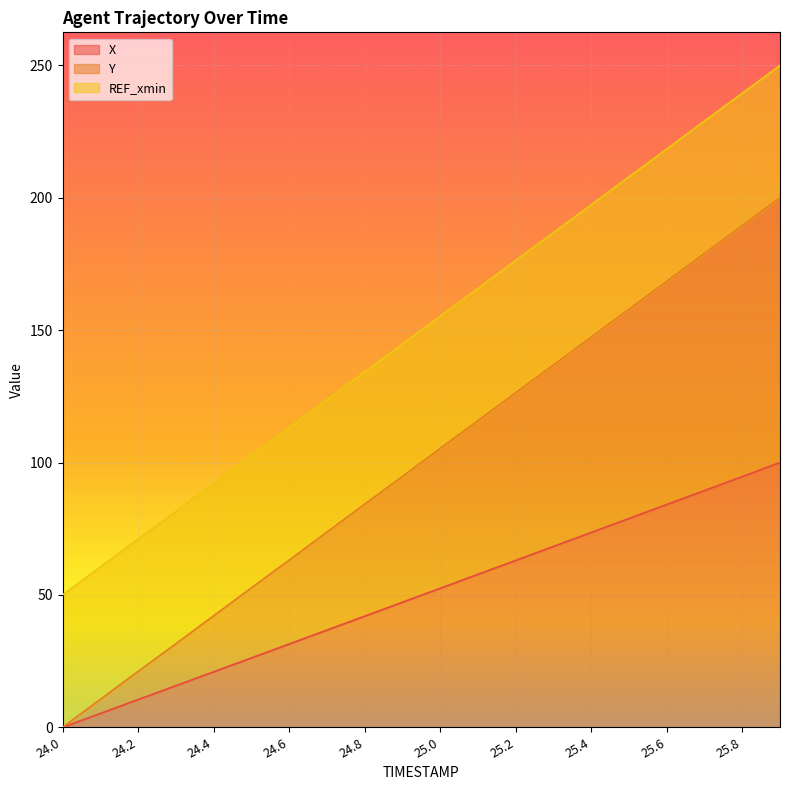

How many values in the X series exceed 52?

10